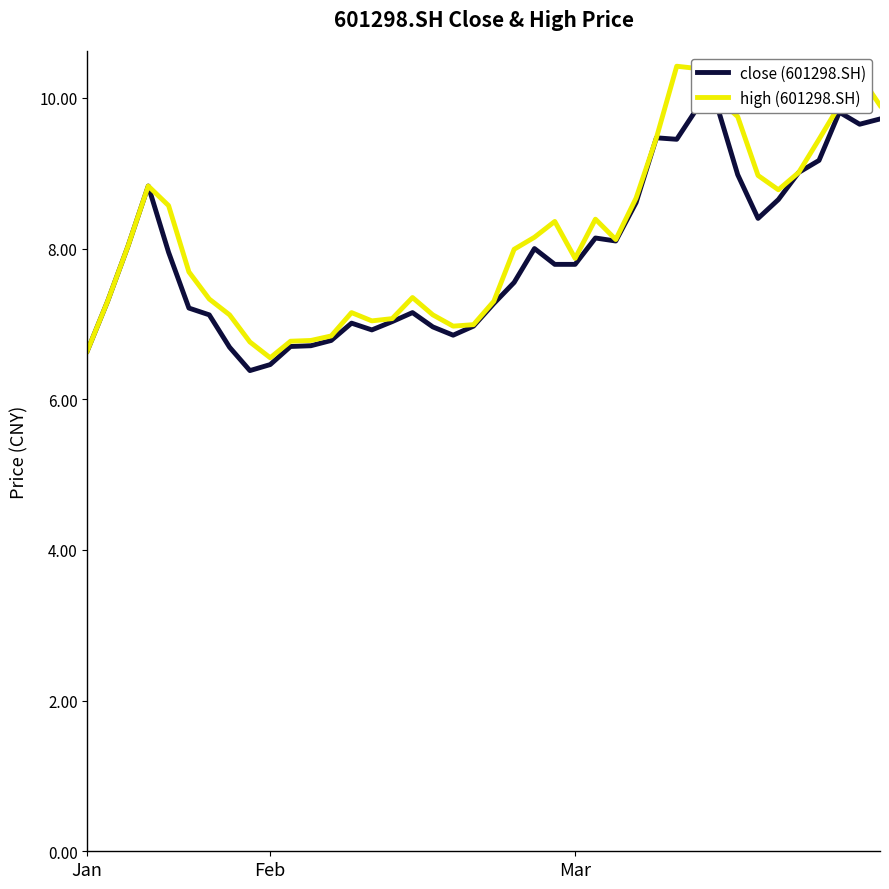

What are all the series names shown in the legend?

close (601298.SH), high (601298.SH)